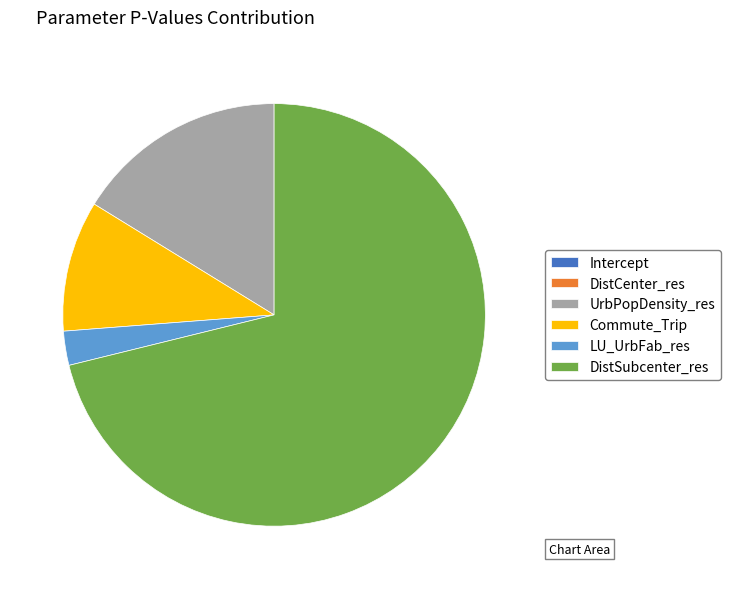

Is there any slice that represents more than half of the pie?

Yes